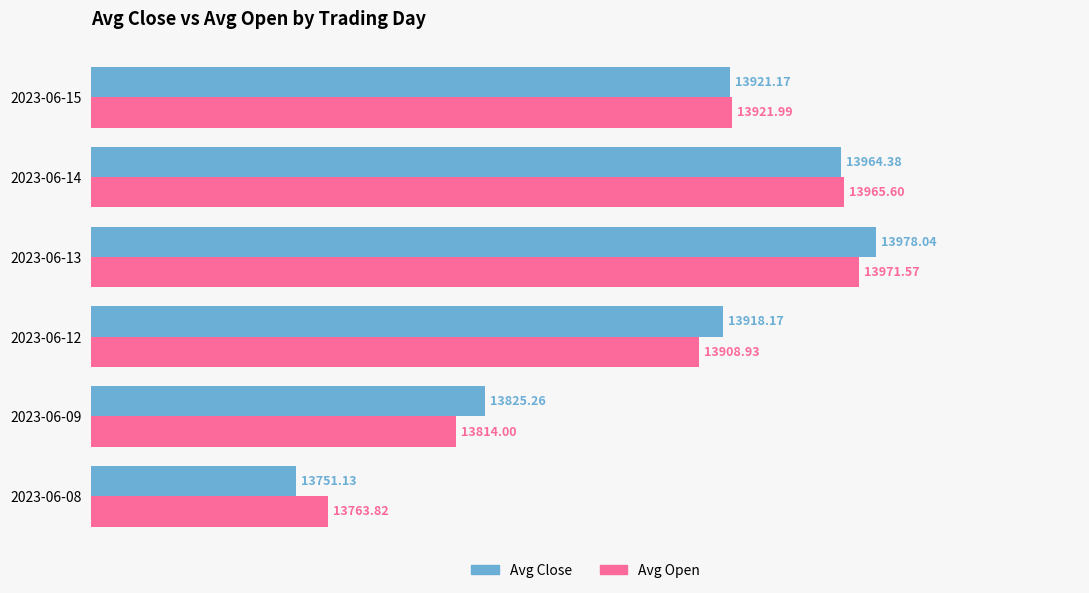

At which label is Avg Close closest to 13864?

2023-06-09